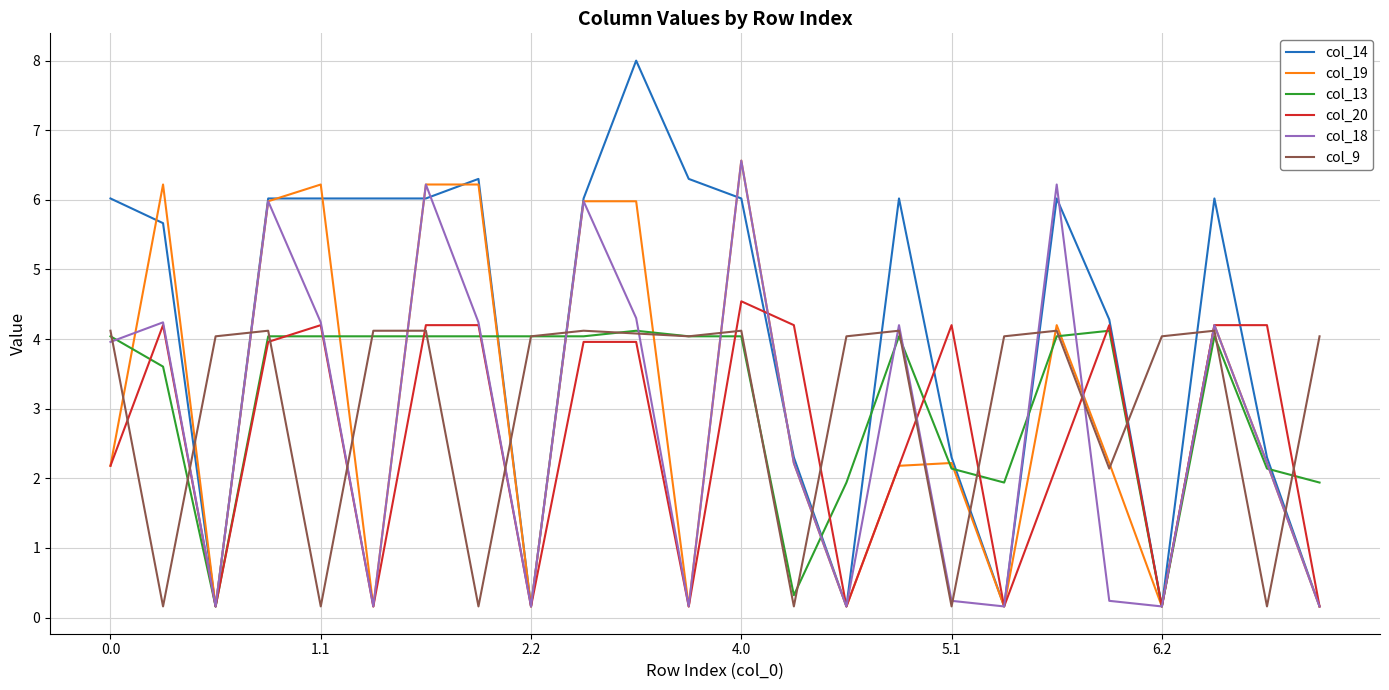

What is the maximum value for col_14?

8.0